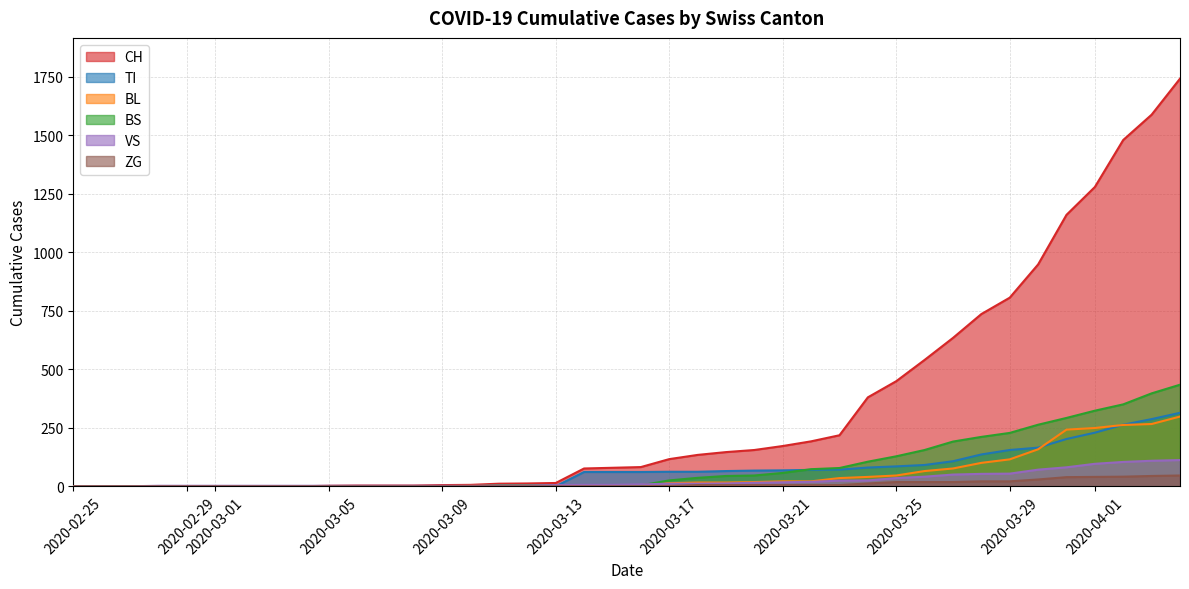

Is it true that VS equals 41 at 2020-03-26?

True